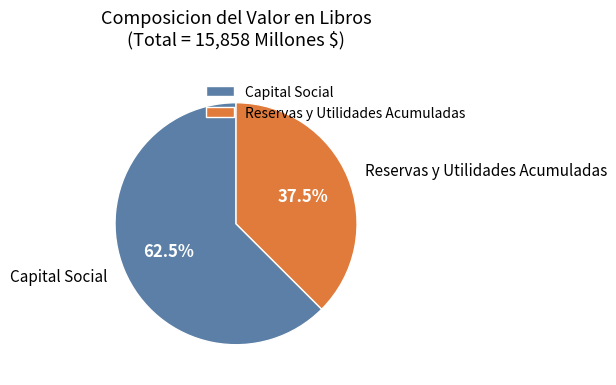

How many segments does this pie chart have?

2